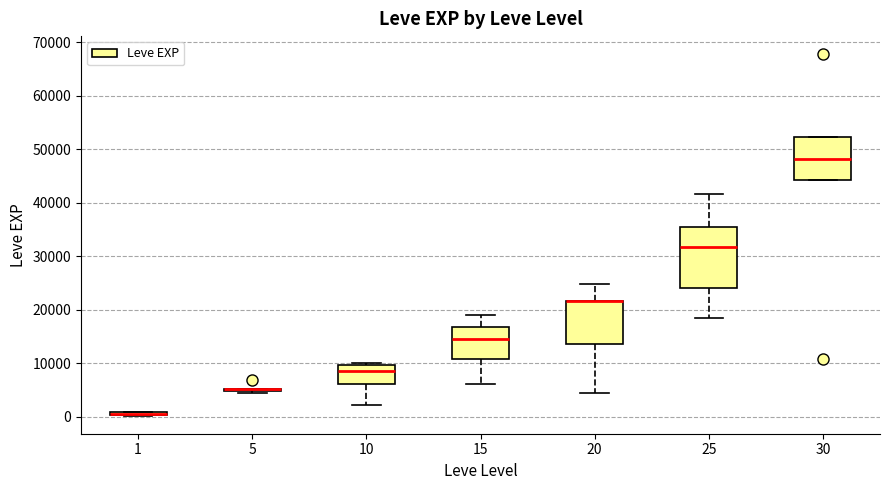

Which box is the tallest, from its lower edge to its upper edge?

25